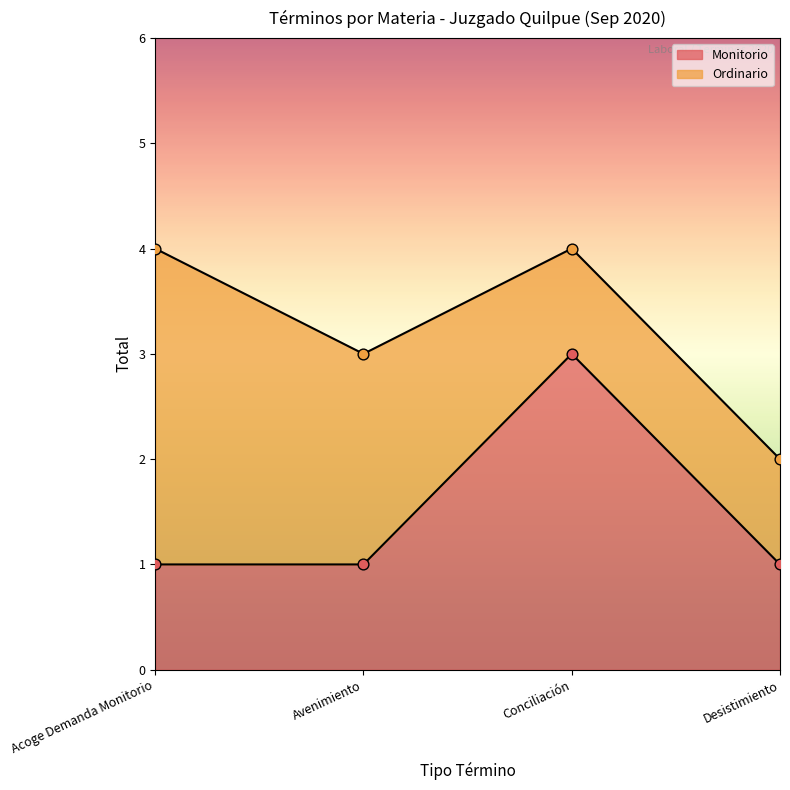

Which has a higher value, Desistimiento or Acoge Demanda Monitorio?

Desistimiento